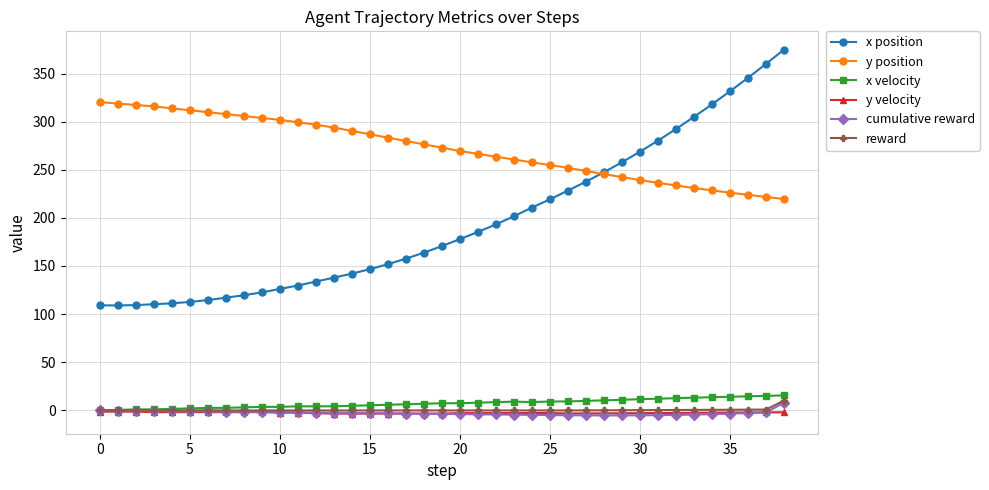

Which series has the largest range (max minus min)?

x position